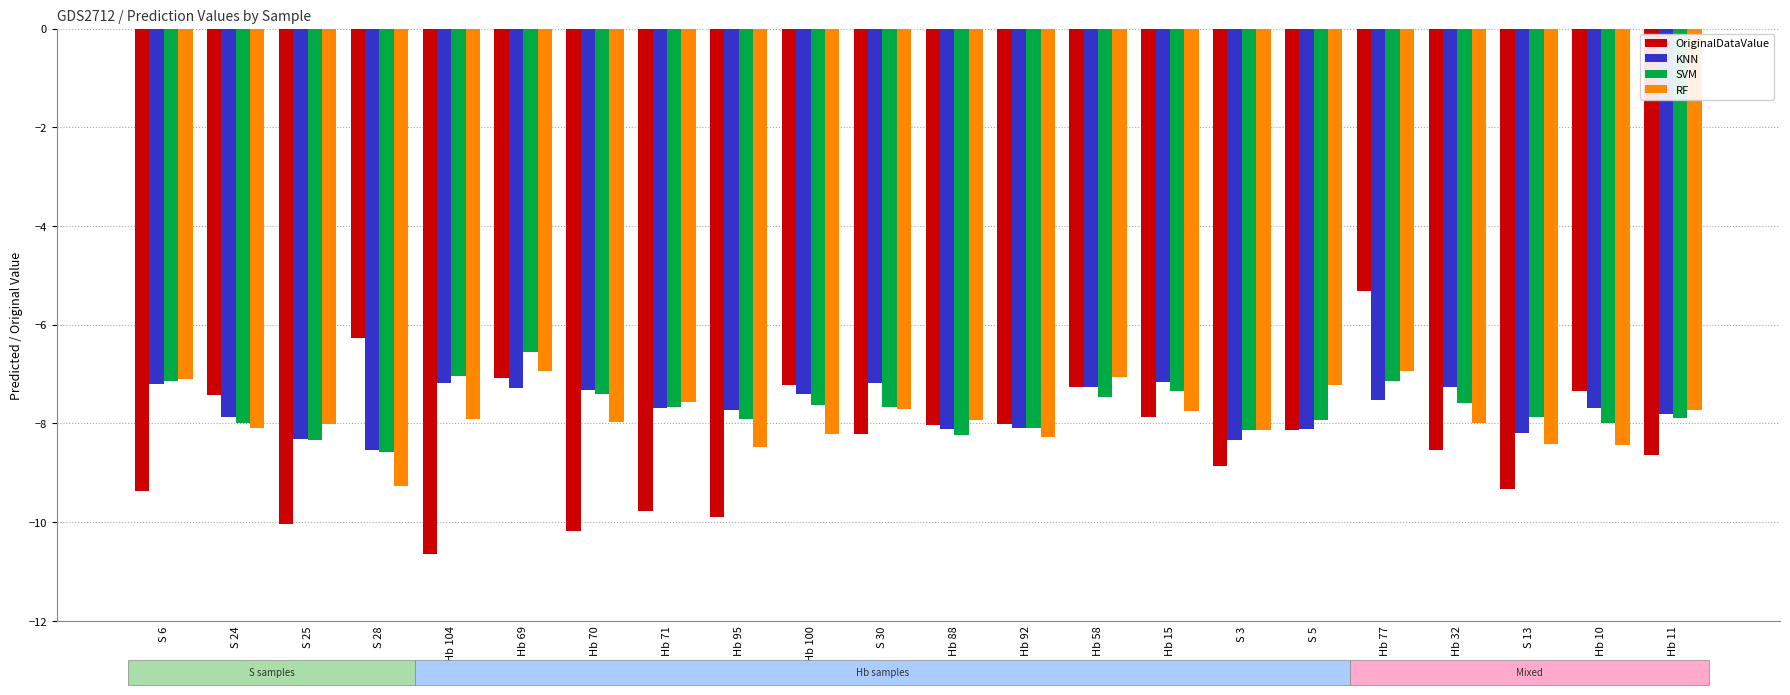

The OriginalDataValue series shows -7.2 at Hb 100. True or false?

True